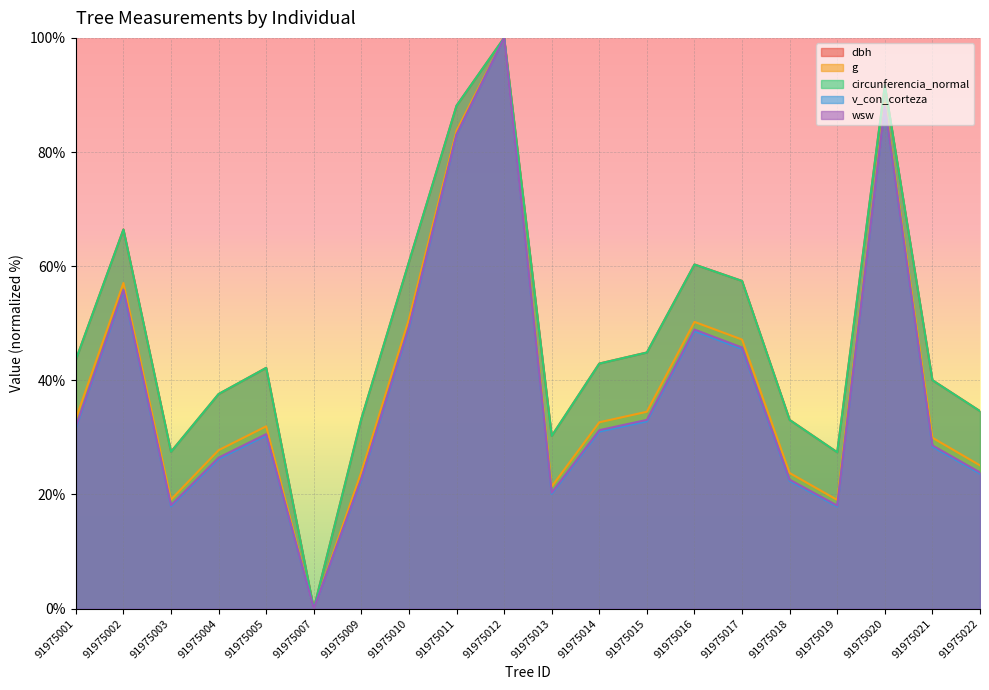

True or false: v_con_corteza has a value of 31.6 at 91975001.

True